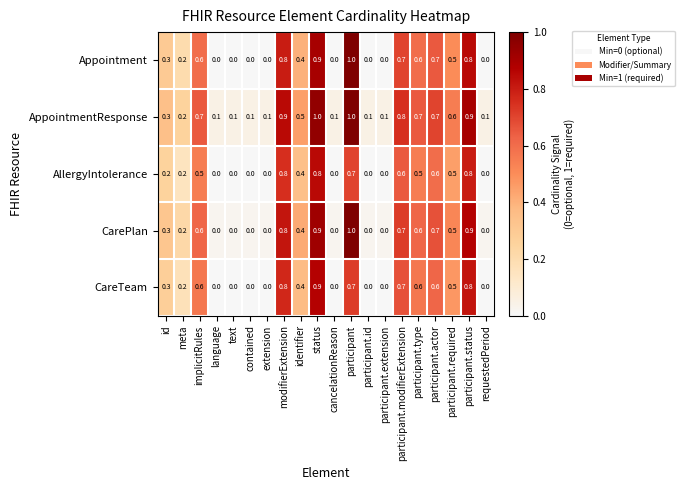

How many series are shown in this chart?

5